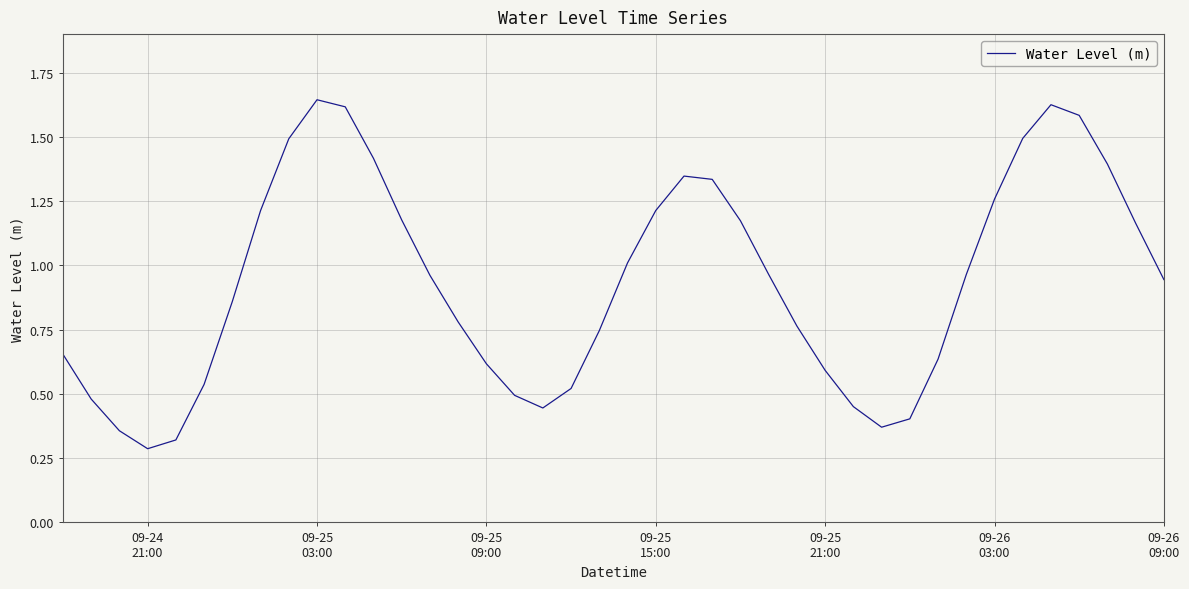

Reading left to right, list all the values displayed in this chart.

0.7	0.5	0.4	0.3	0.3	0.5	0.9	1.2	1.5	1.6	1.6	1.4	1.2	1.0	0.8	0.6	0.5	0.4	0.5	0.7	1.0	1.2	1.3	1.3	1.2	1.0	0.8	0.6	0.5	0.4	0.4	0.6	1.0	1.3	1.5	1.6	1.6	1.4	1.2	0.9